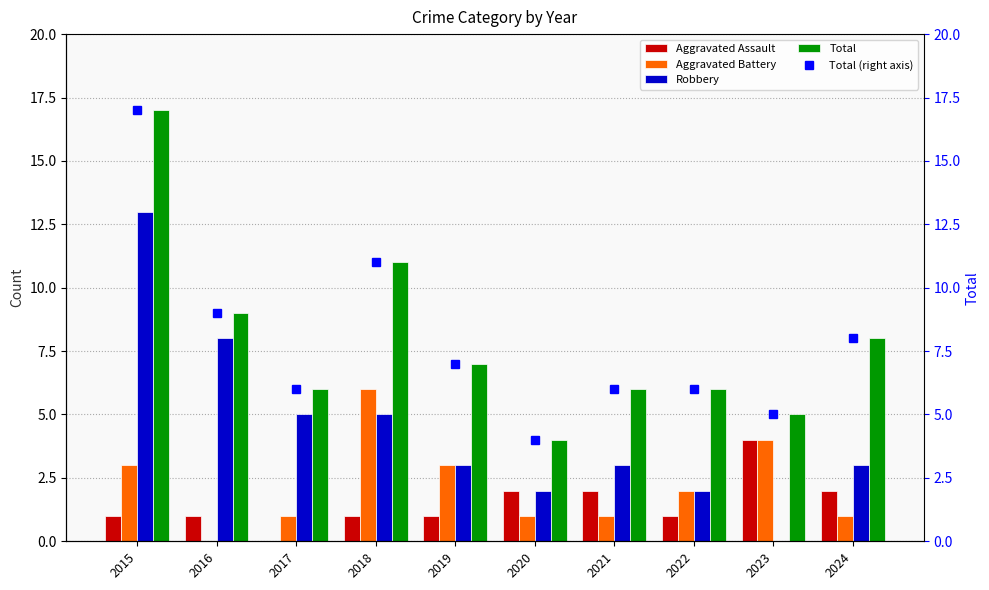

What is the sum of the Total values at 2016 and 2015?

26